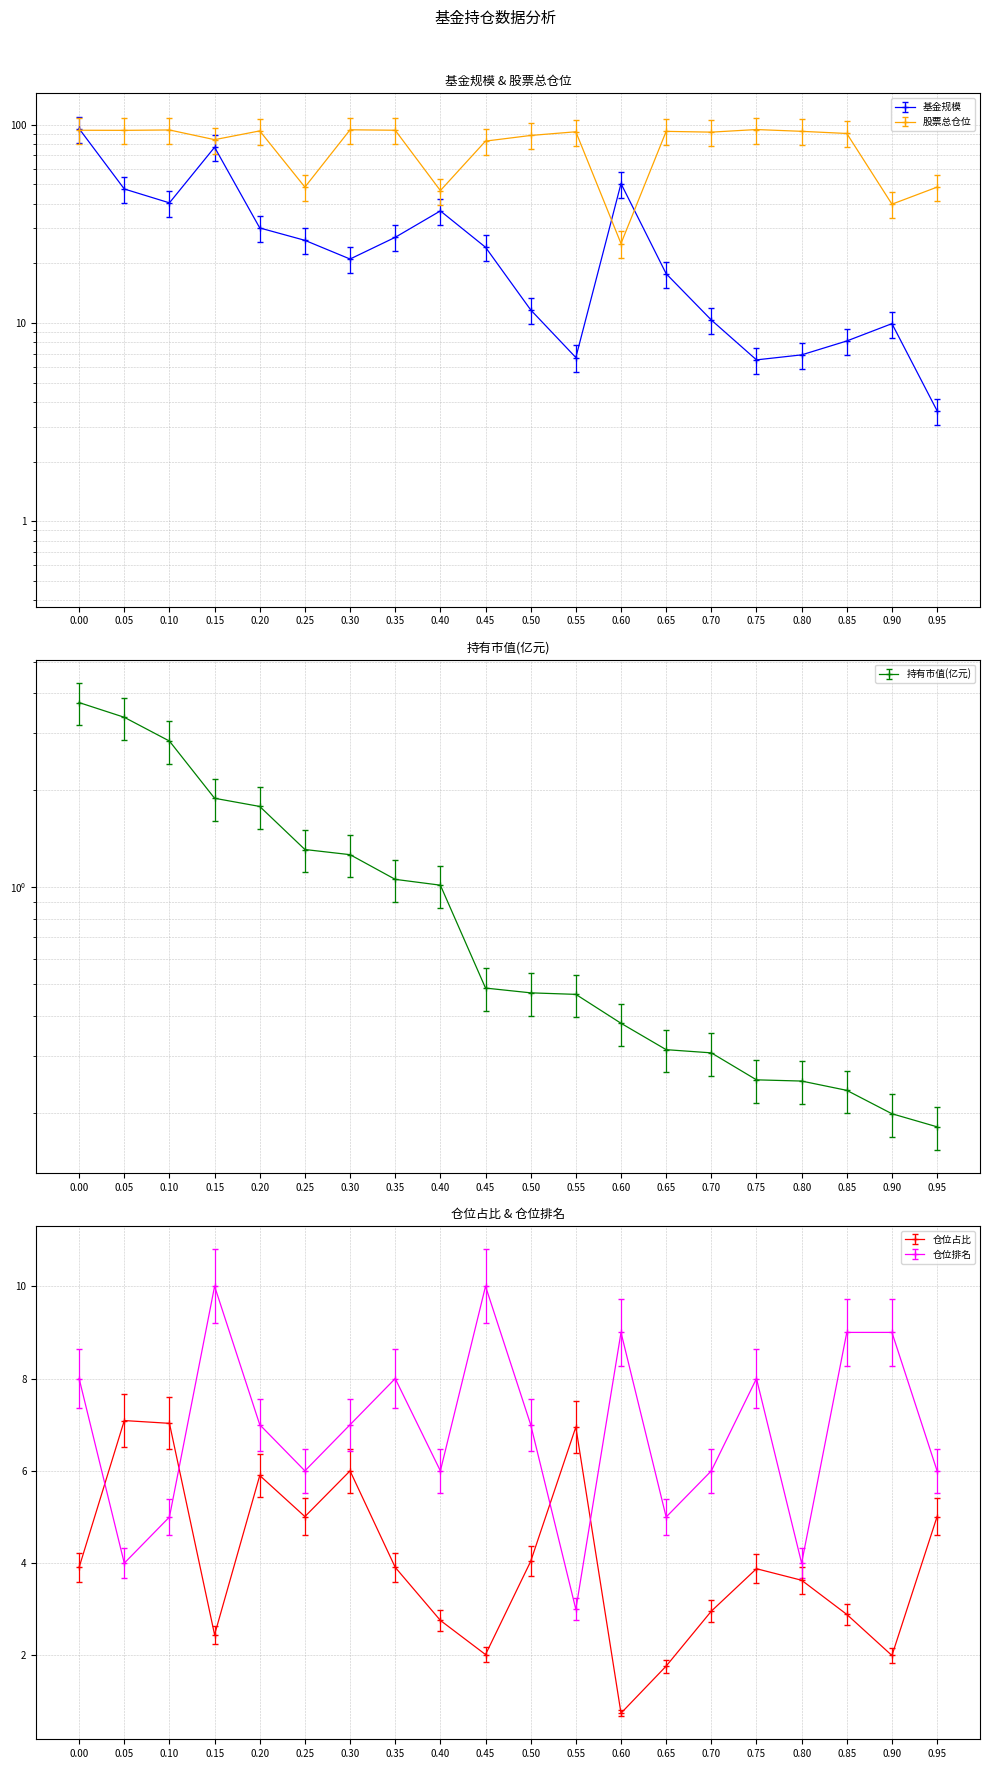

True or false: 持有市值(亿元) and 股票总仓位 cross at least once.

False